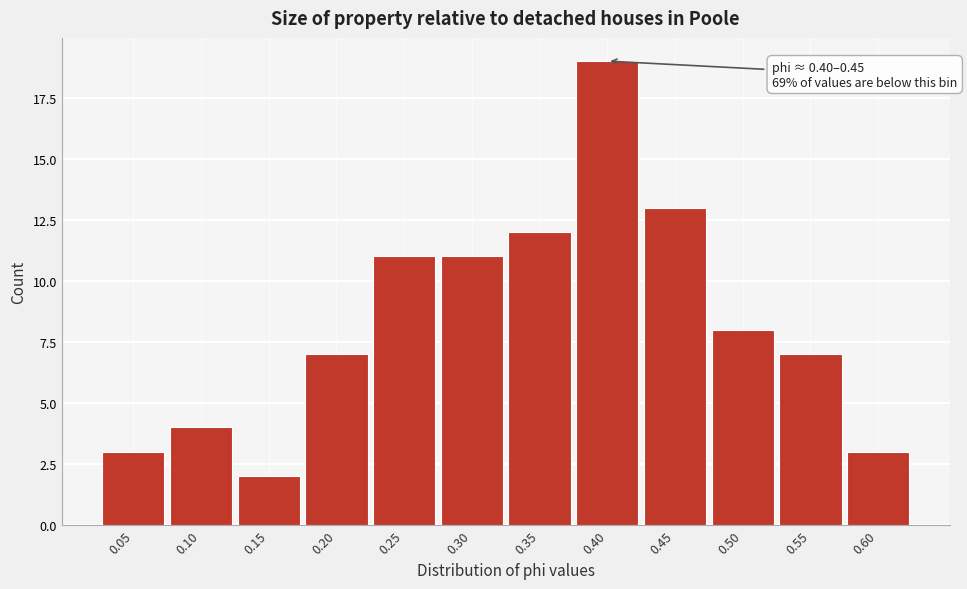

Reading left to right, what are all the values shown in this chart?

0.05=3	0.10=4	0.15=2	0.20=7	0.25=11	0.30=11	0.35=12	0.40=19	0.45=13	0.50=8	0.55=7	0.60=3